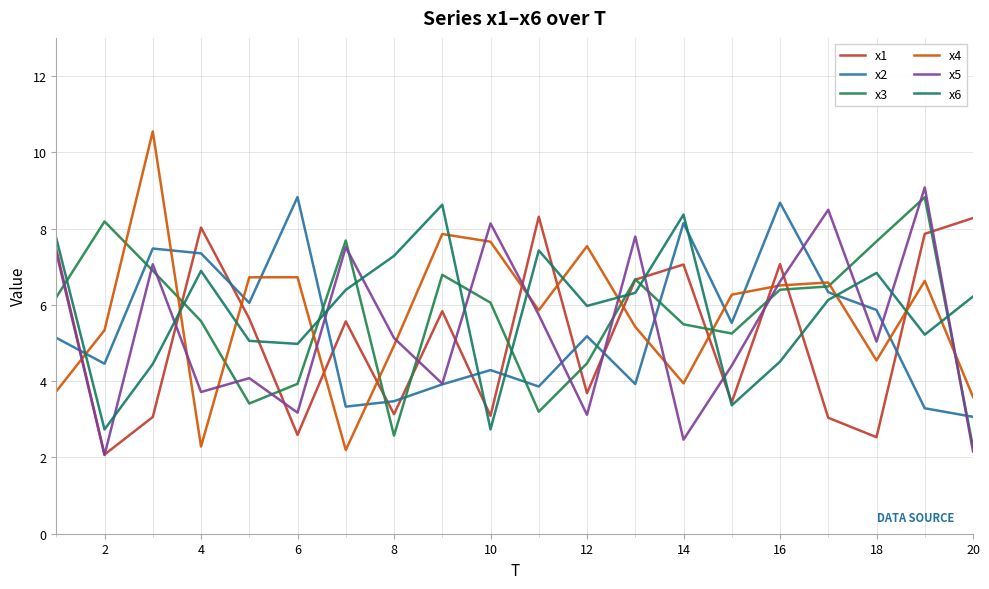

How many lines are shown in the chart?

6